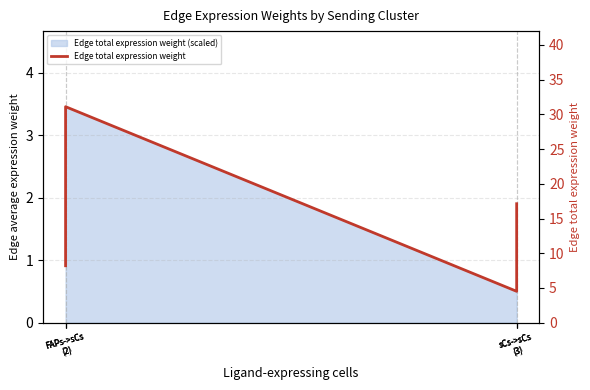

What is the approximate value at sCs->sCs
(3)?

4.5